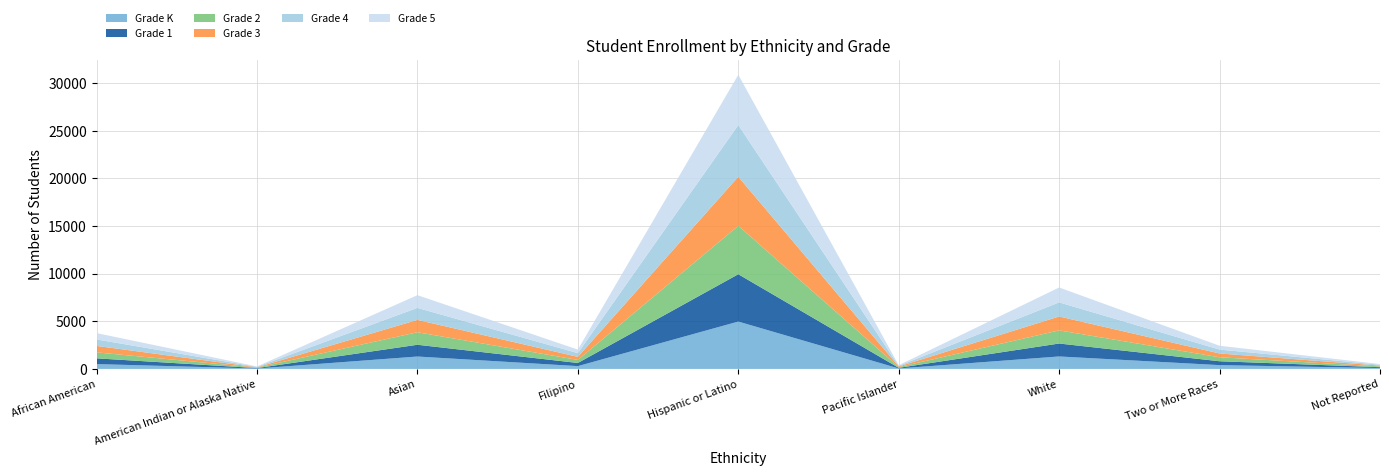

Reading left to right, list all the values displayed in this chart.

Grade K: 508	44	1302	295	4973	51	1309	399	94
Grade 1: 602	44	1235	330	4969	64	1358	406	89
Grade 2: 629	49	1314	319	5087	74	1380	418	83
Grade 3: 677	34	1295	323	5142	68	1458	399	81
Grade 4: 679	48	1261	390	5431	67	1478	407	90
Grade 5: 666	39	1336	371	5276	66	1566	403	74